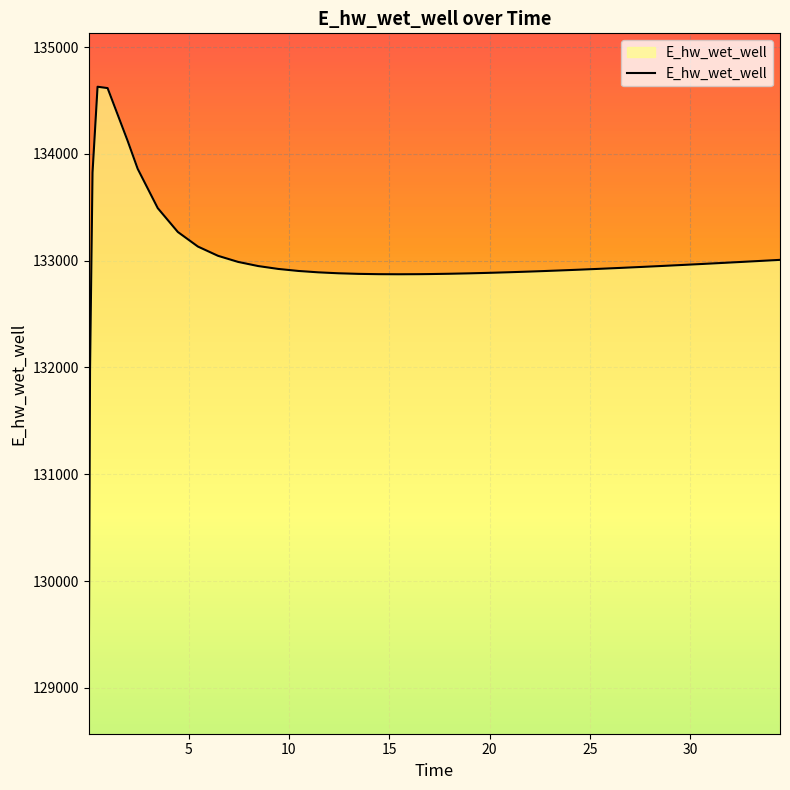

What is the maximum value shown in the chart?

134628.0